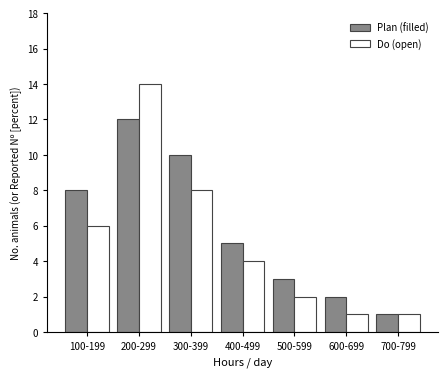

Reading right to left, extract all data points from this chart.

Plan (filled): 1	2	3	5	10	12	8
Do (open): 1	1	2	4	8	14	6